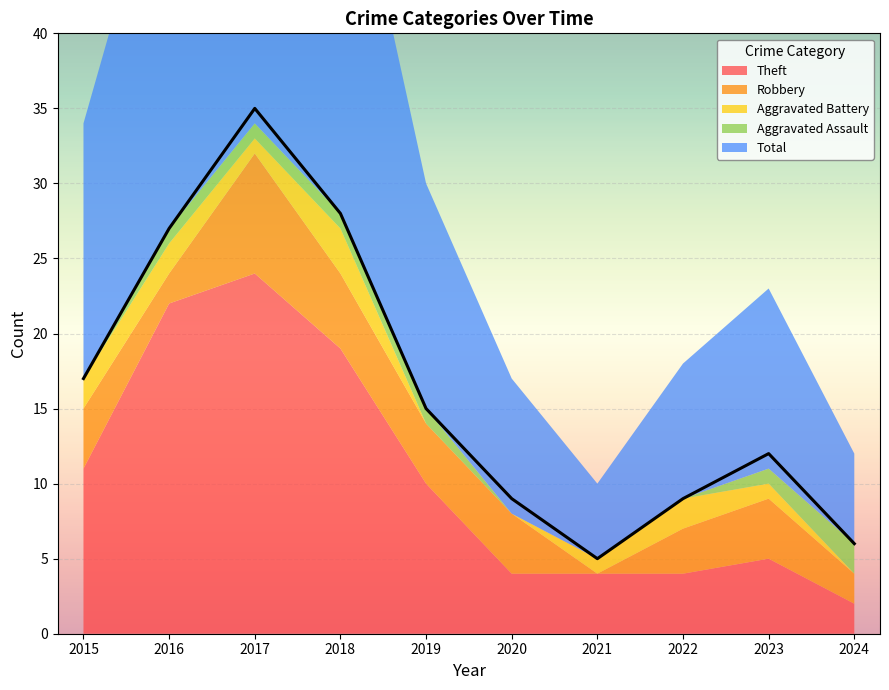

Reading right to left, list all the values displayed in this chart.

Theft: 2024=2	2023=5	2022=4	2021=4	2020=4	2019=10	2018=19	2017=24	2016=22	2015=11
Robbery: 2024=2	2023=4	2022=3	2021=0	2020=4	2019=4	2018=5	2017=8	2016=2	2015=4
Aggravated Battery: 2024=0	2023=1	2022=2	2021=1	2020=0	2019=0	2018=3	2017=1	2016=2	2015=2
Aggravated Assault: 2024=2	2023=1	2022=0	2021=0	2020=0	2019=1	2018=1	2017=1	2016=1	2015=0
Total: 2024=6	2023=12	2022=9	2021=5	2020=9	2019=15	2018=28	2017=35	2016=27	2015=17